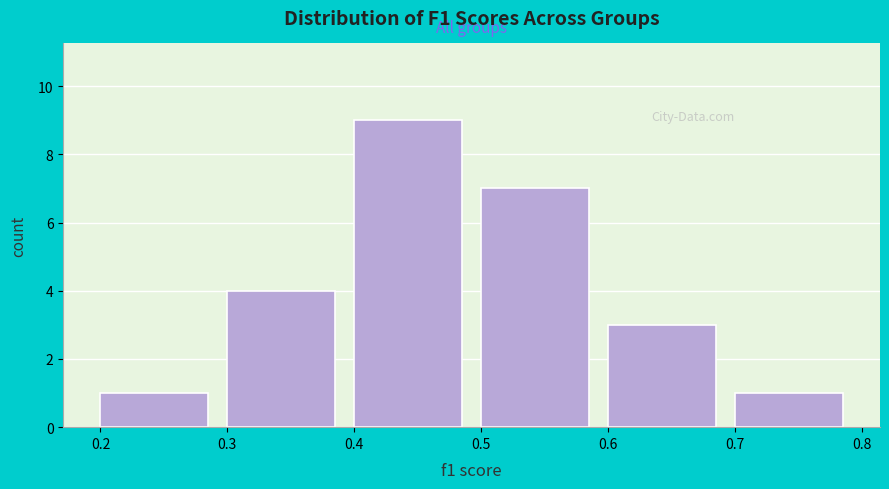

Reading left to right, transcribe this chart: for each bar, give the range it covers on the x-axis and its height. The values are not printed on the chart, so give them approximately, as read against the axis.

0.2 to 0.3: 1
0.3 to 0.4: 4
0.4 to 0.5: 9
0.5 to 0.6: 7
0.6 to 0.7: 3
0.7 to 0.8: 1